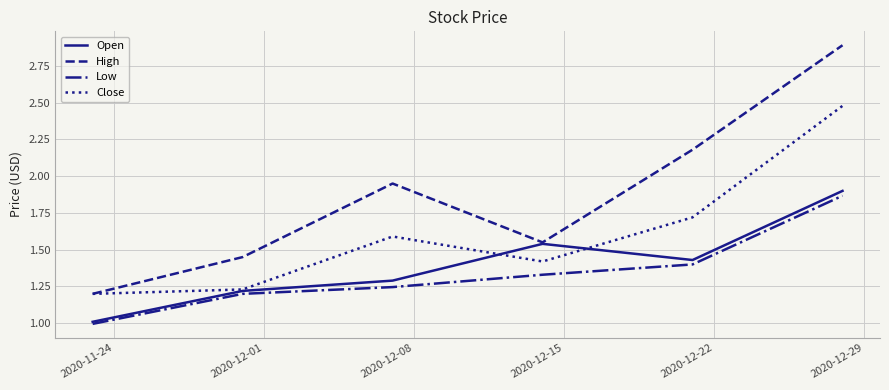

What is the maximum value for High?

2.9